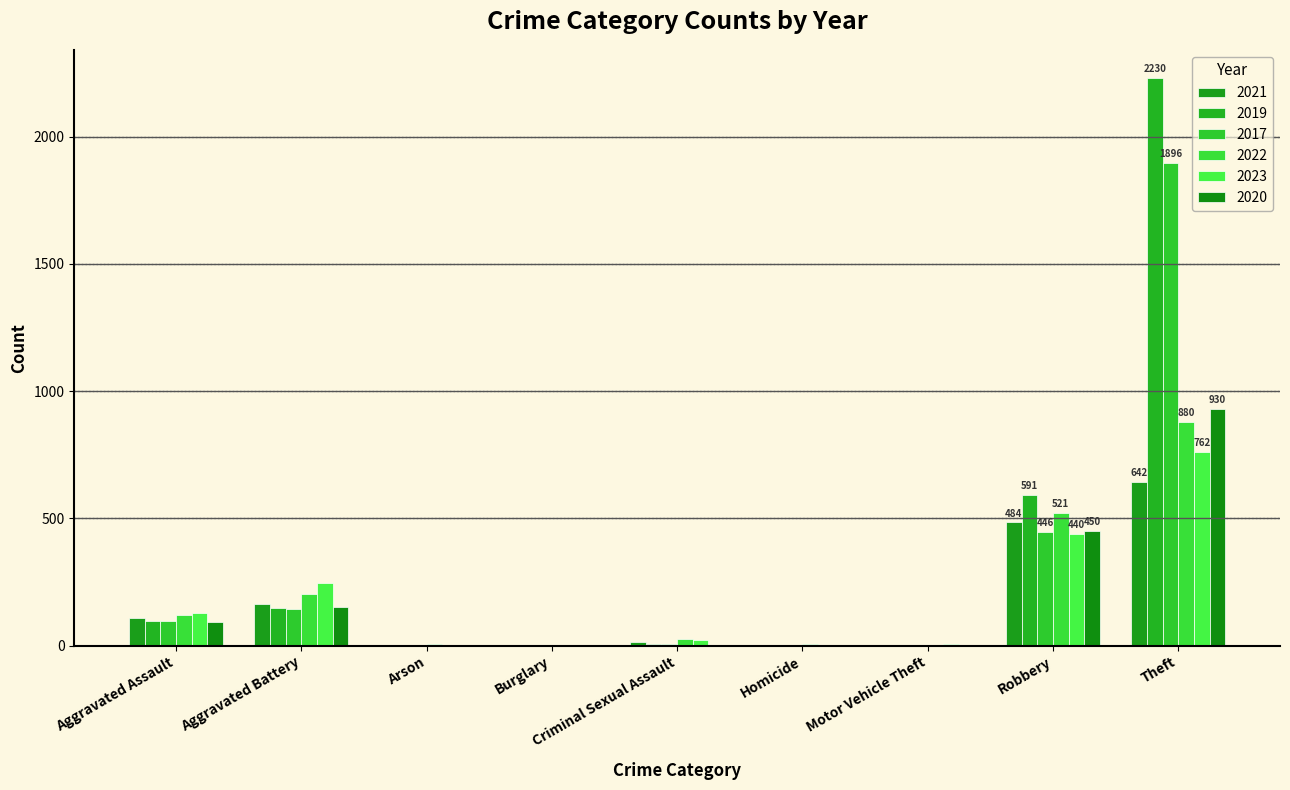

What are all the series names shown in the legend?

2021, 2019, 2017, 2022, 2023, 2020